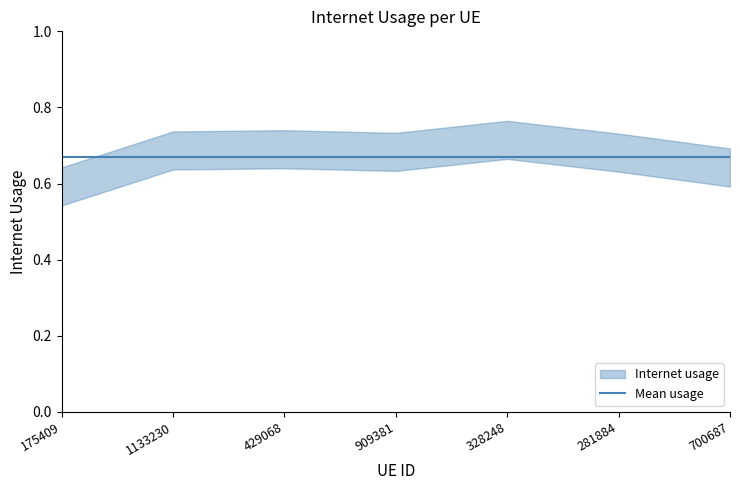

How many lines are shown in the chart?

1